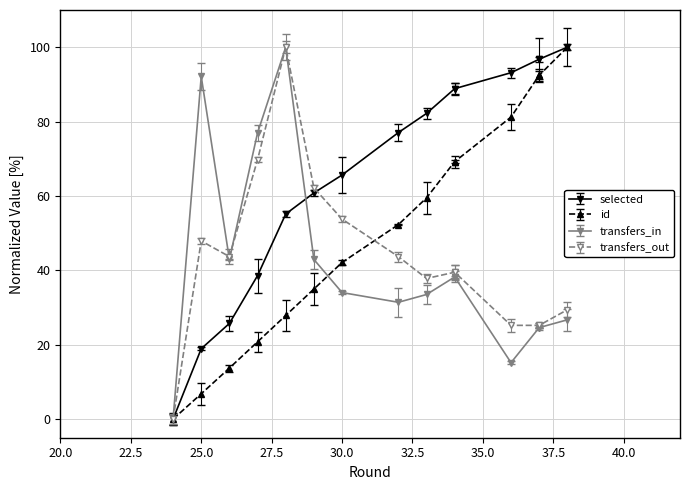

What is the highest value of the transfers_in series?

100.0